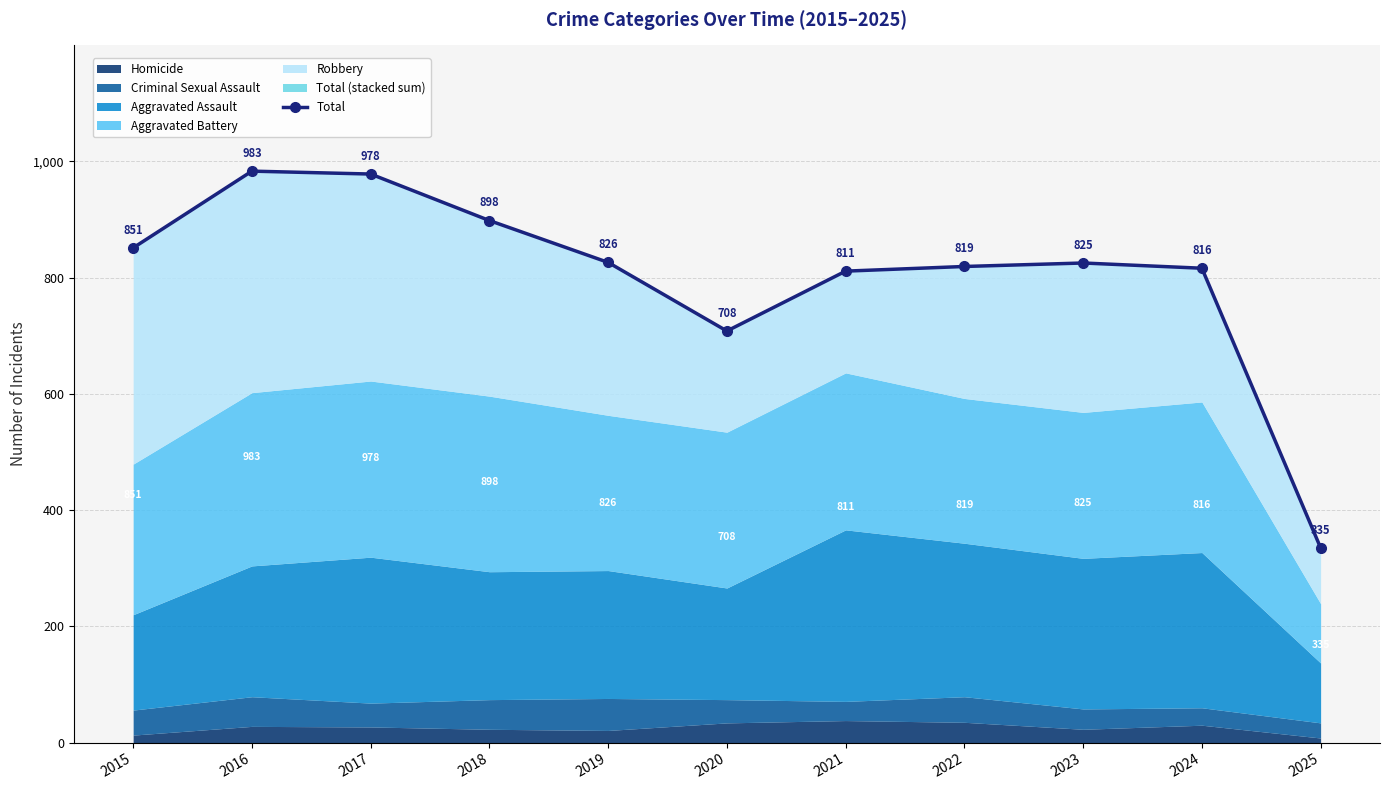

Reading right to left, extract all data points from this chart.

2025=335	2024=816	2023=825	2022=819	2021=811	2020=708	2019=826	2018=898	2017=978	2016=983	2015=851